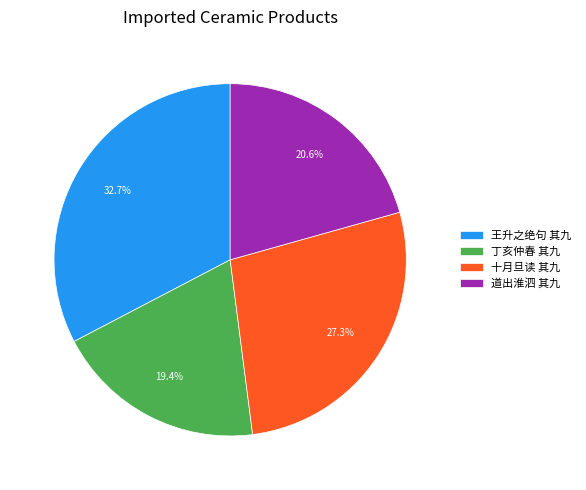

Which category has the biggest portion of the pie?

王升之绝句 其九